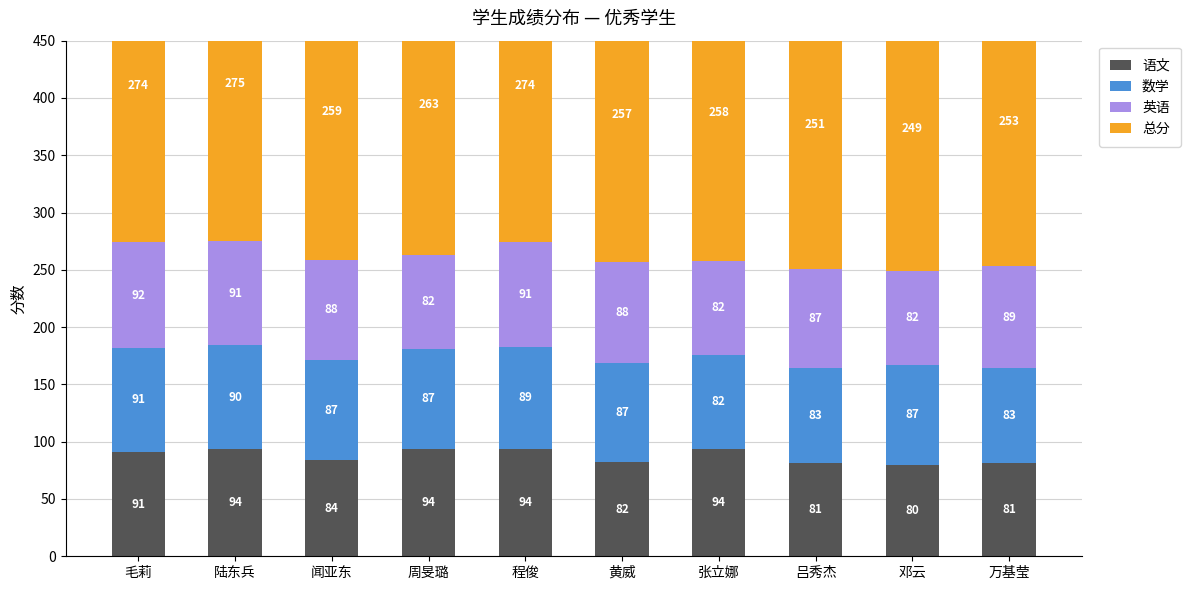

What is the label of the 8th bar from the left?

吕秀杰